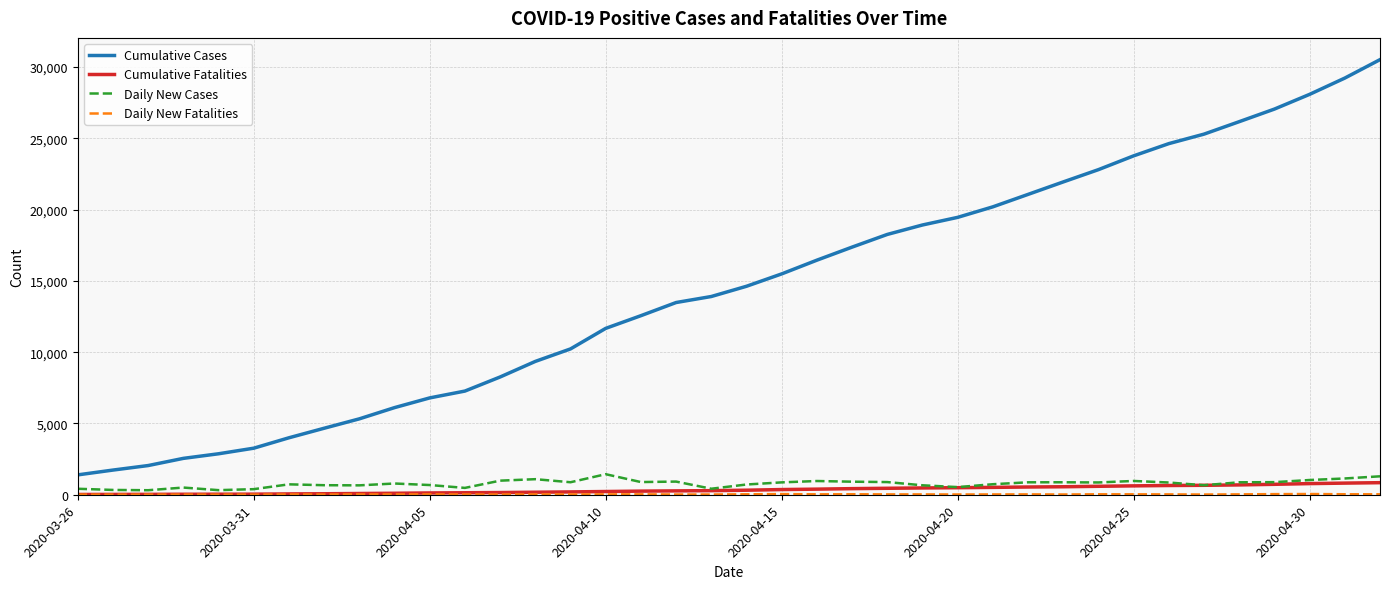

Which series has the largest range (max minus min)?

Cumulative Cases